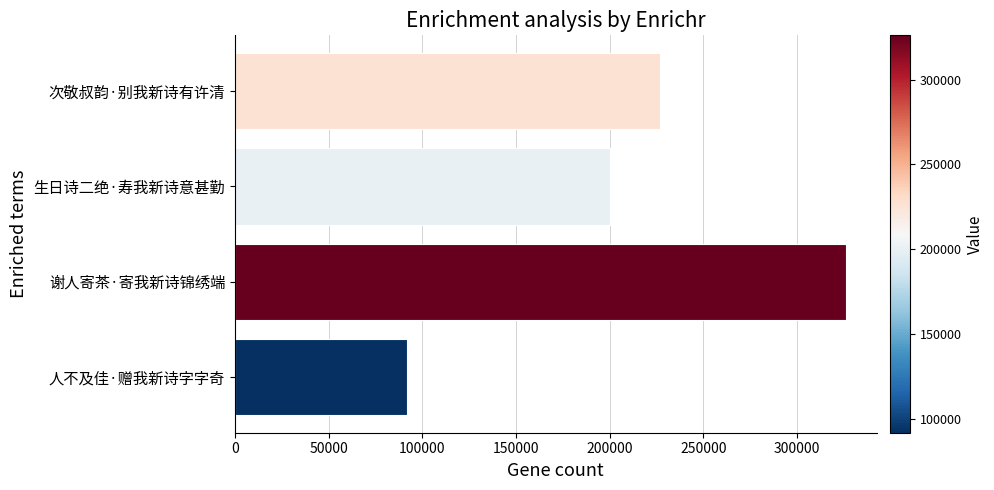

What is the sum of the values at 谢人寄茶·寄我新诗锦绣端 and 人不及佳·赠我新诗字字奇?

417904